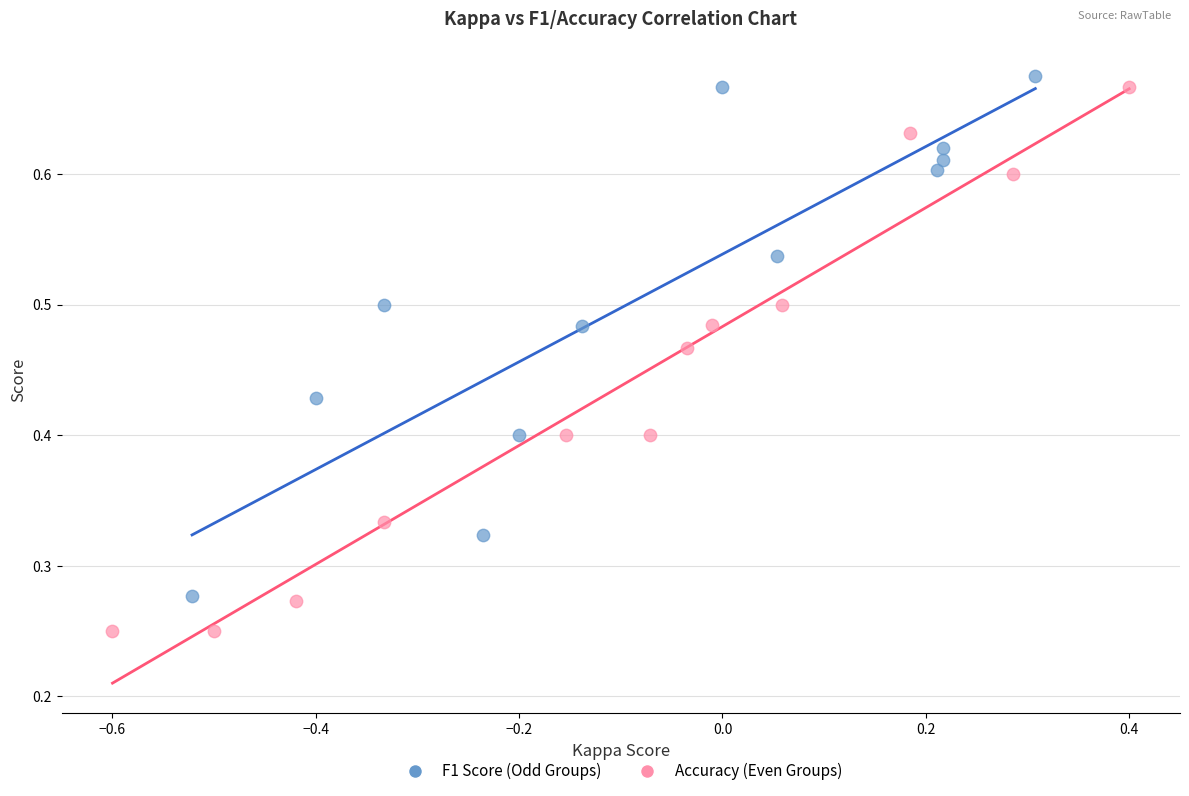

What are all the series names shown in the legend?

F1 Score (Odd Groups), Accuracy (Even Groups)